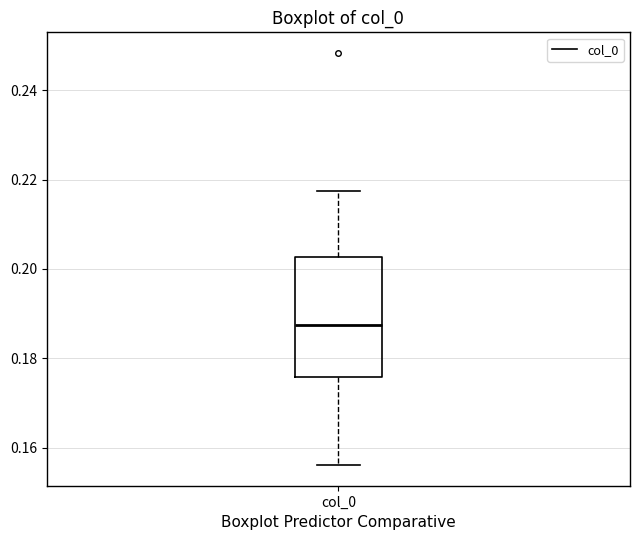

Transcribe this box plot: give where the median line is, the range the box spans, and where the two whiskers end, as read against the y-axis. The values are not printed on the chart, so give them approximately, as read against the axis.

median 0.188, box 0.176 to 0.202, whiskers 0.156 to 0.218